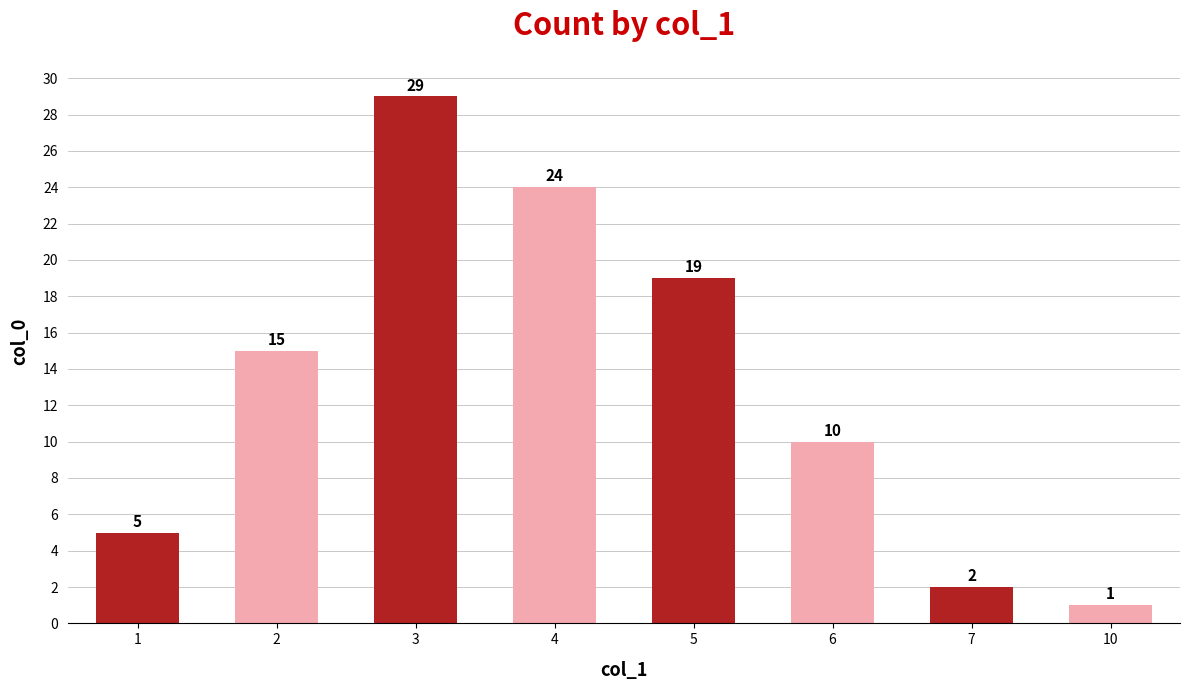

List the labels in order of value, largest first.

3, 4, 5, 2, 6, 1, 7, 10